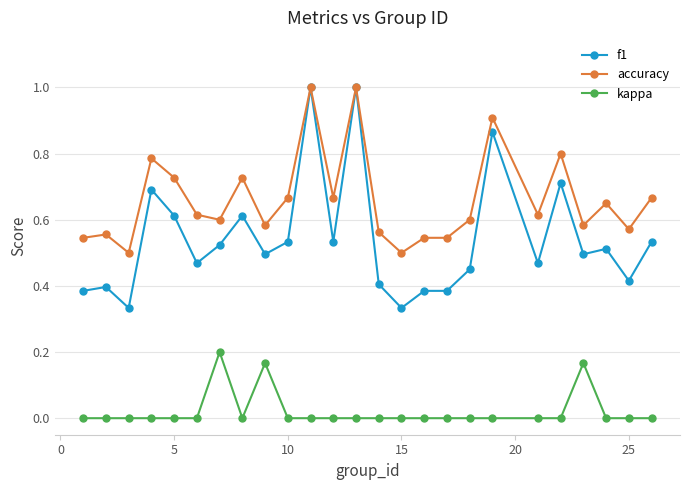

Rank the series by their average value, from highest to lowest.

accuracy, f1, kappa